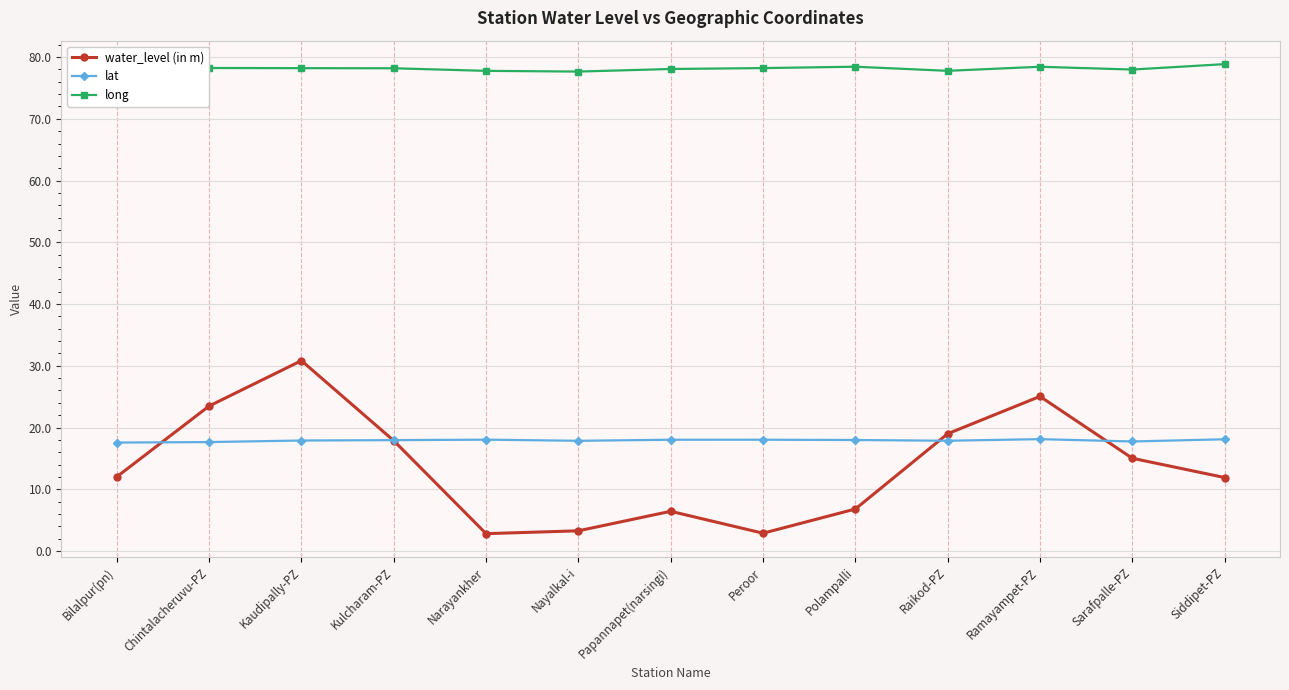

Which series has the largest total across all categories?

long